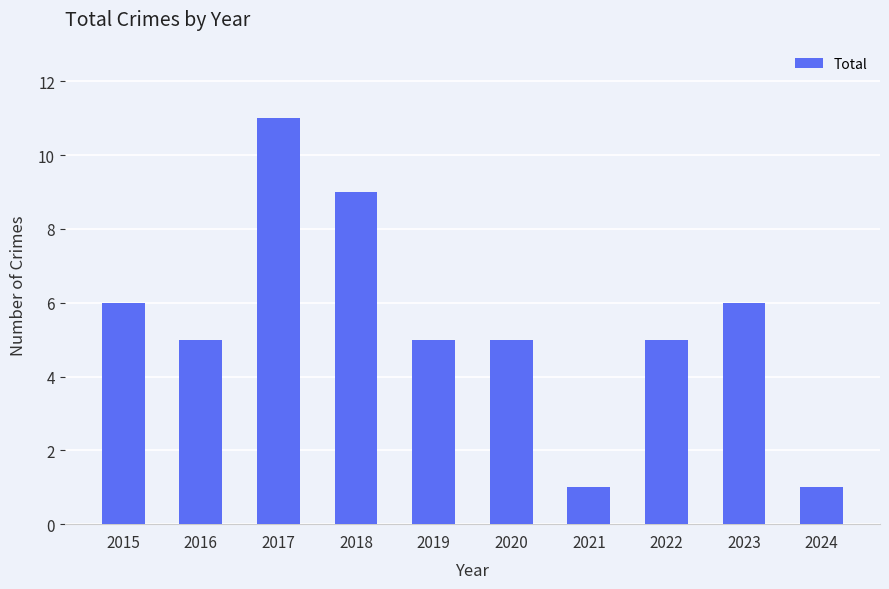

What is the minimum value shown in the chart?

1